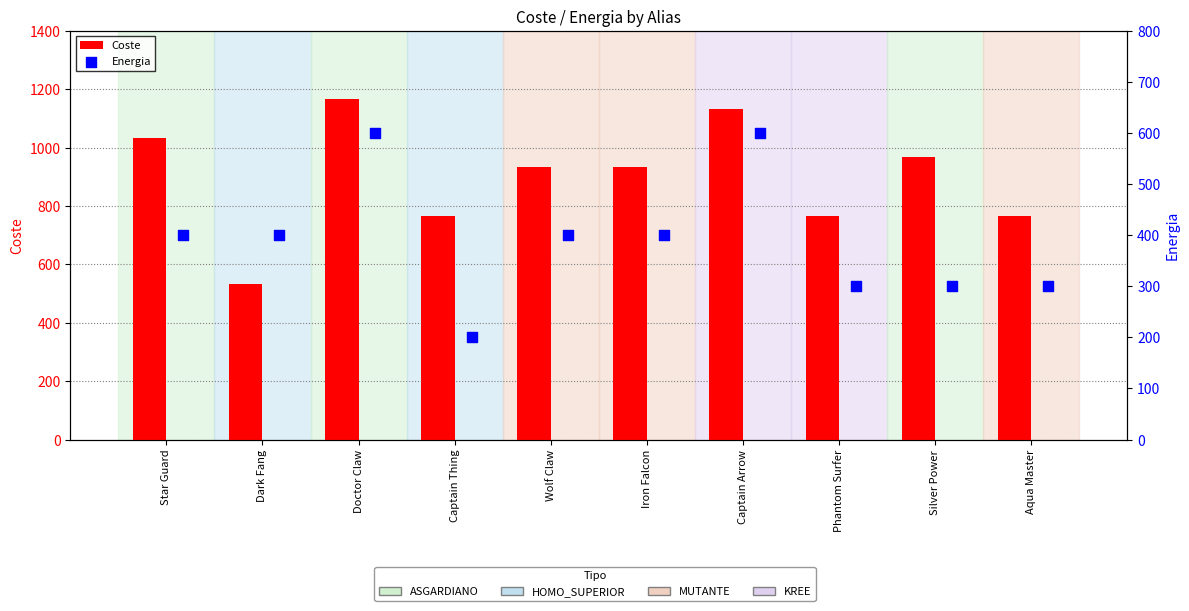

Is the value of Coste at Silver Power greater than the value of Energia at Star Guard?

Yes